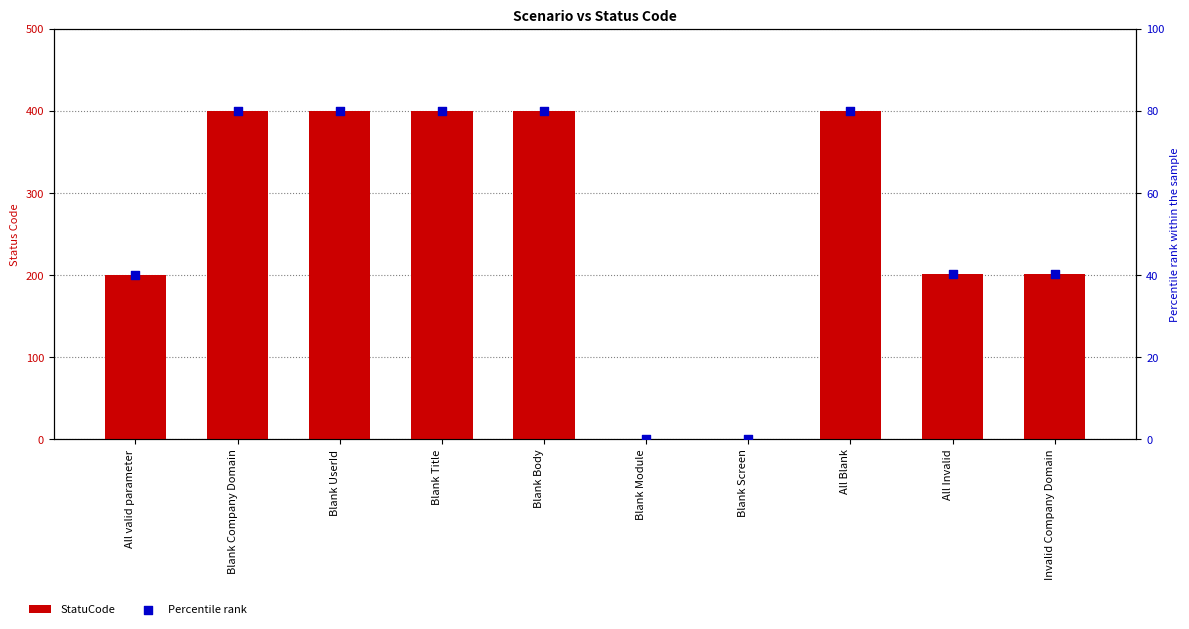

Is the value of Percentile rank at Blank Screen greater than the value of StatuCode at All Invalid?

No